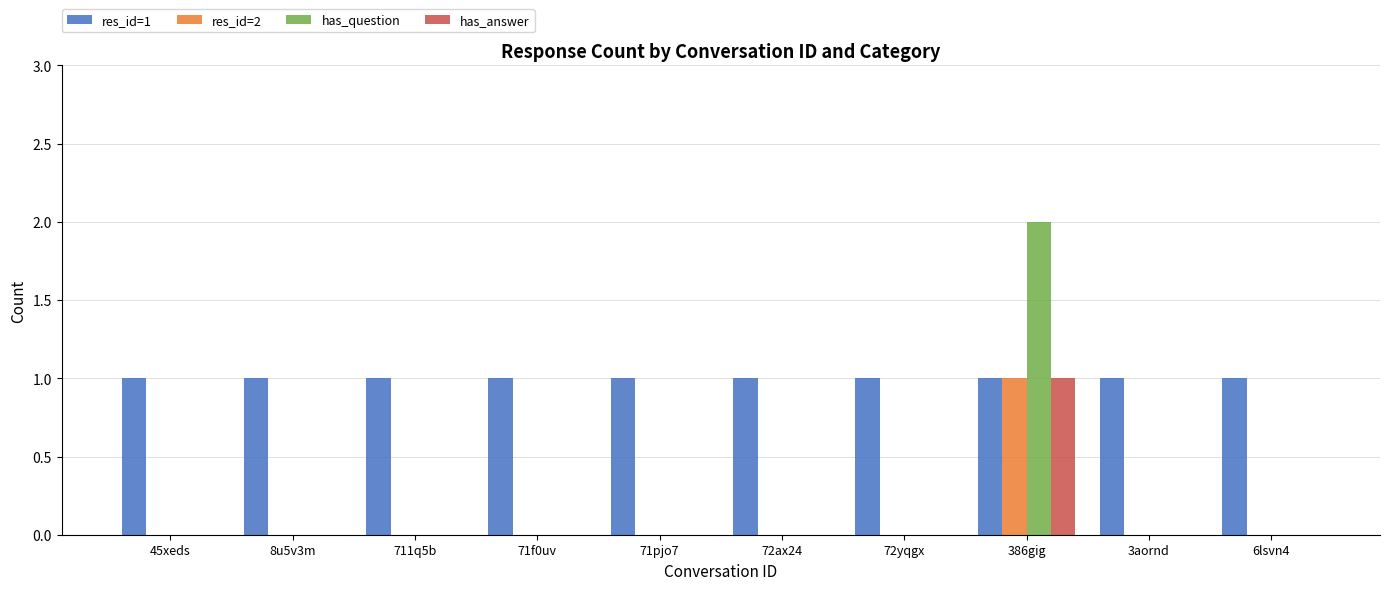

Is the value of has_question at 386gig greater than the value of res_id=2 at 71f0uv?

Yes